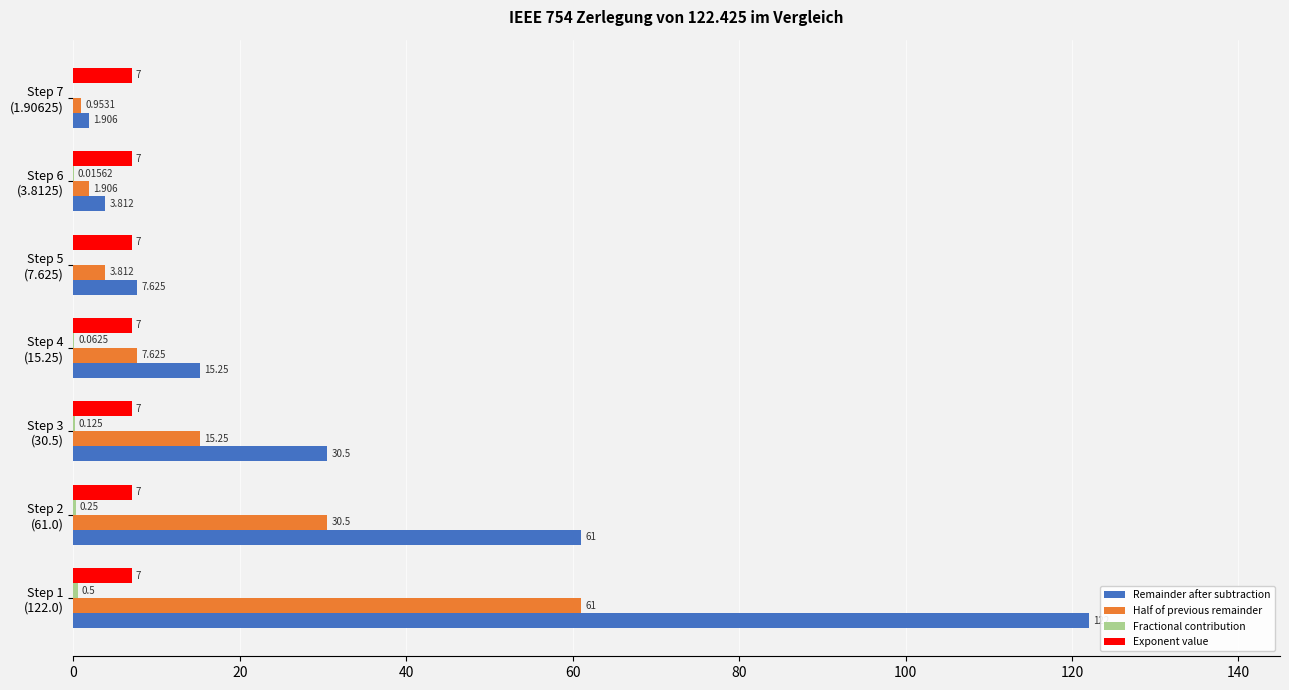

Which series has the largest total across all categories?

Remainder after subtraction